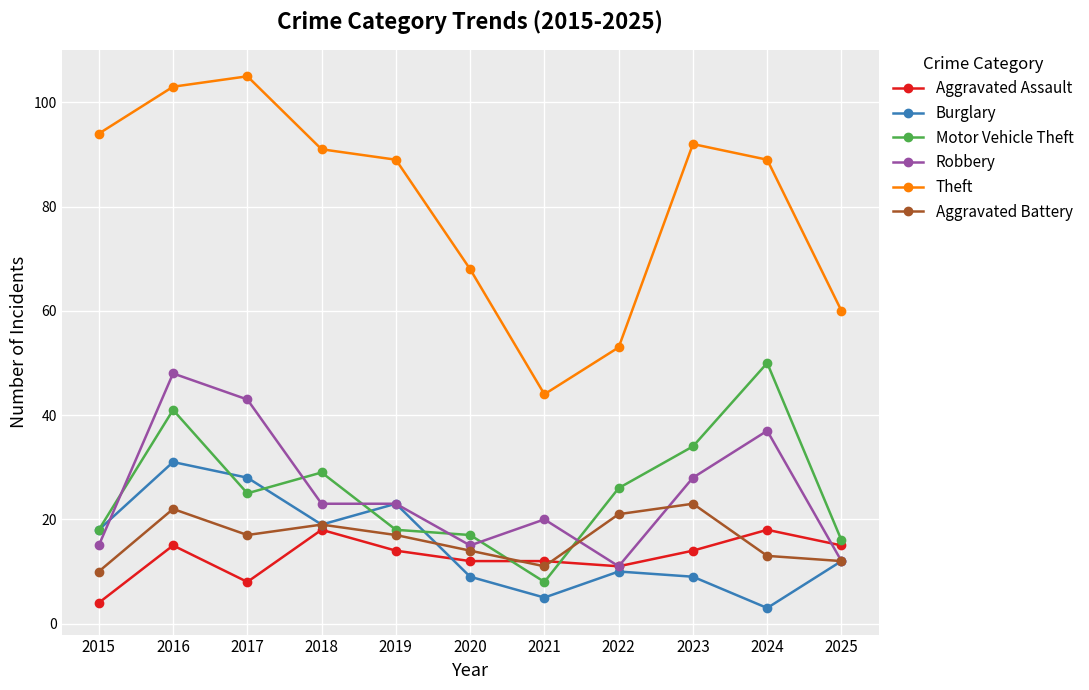

The value of Aggravated Assault at 2024 is 7. True or false?

False